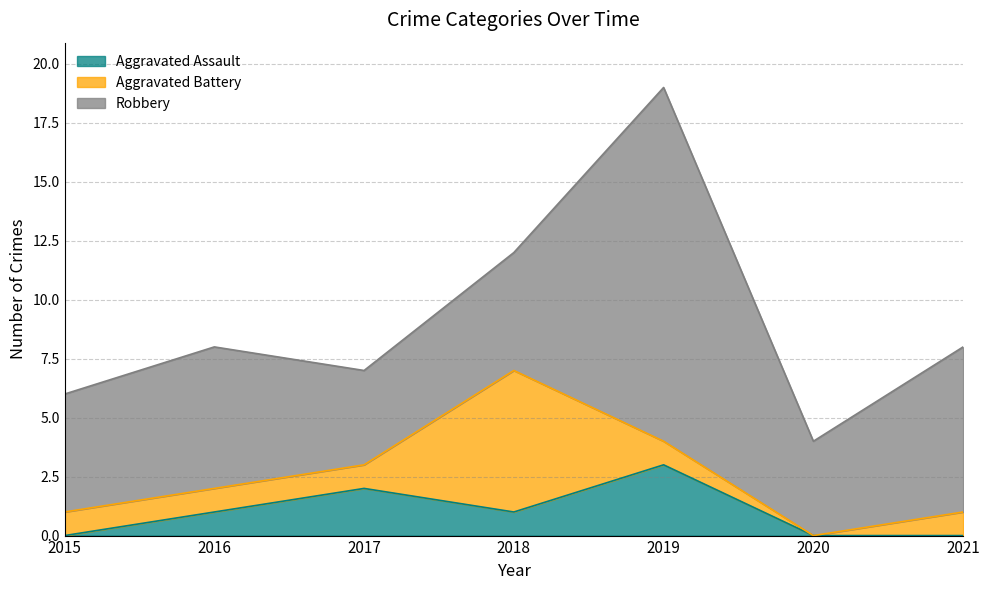

How many categories are shown in the chart?

7